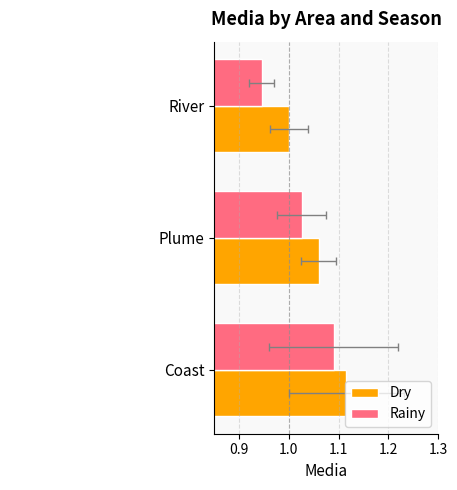

Reading left to right, transcribe all the data shown in this chart.

Dry: 1.1	1.1	1.0
Rainy: 1.1	1.0	0.9